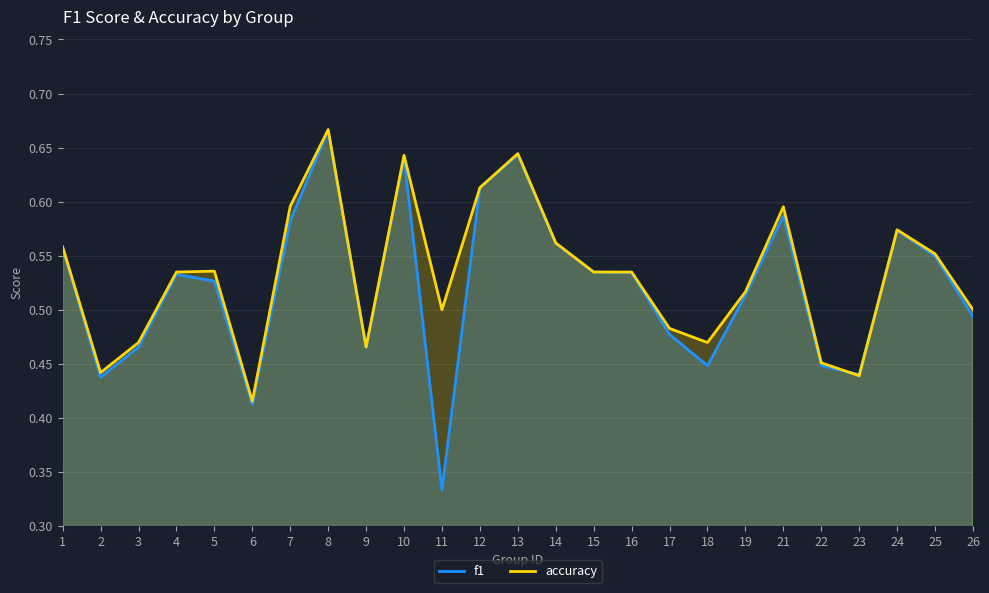

What are all the series names shown in the legend?

f1, accuracy